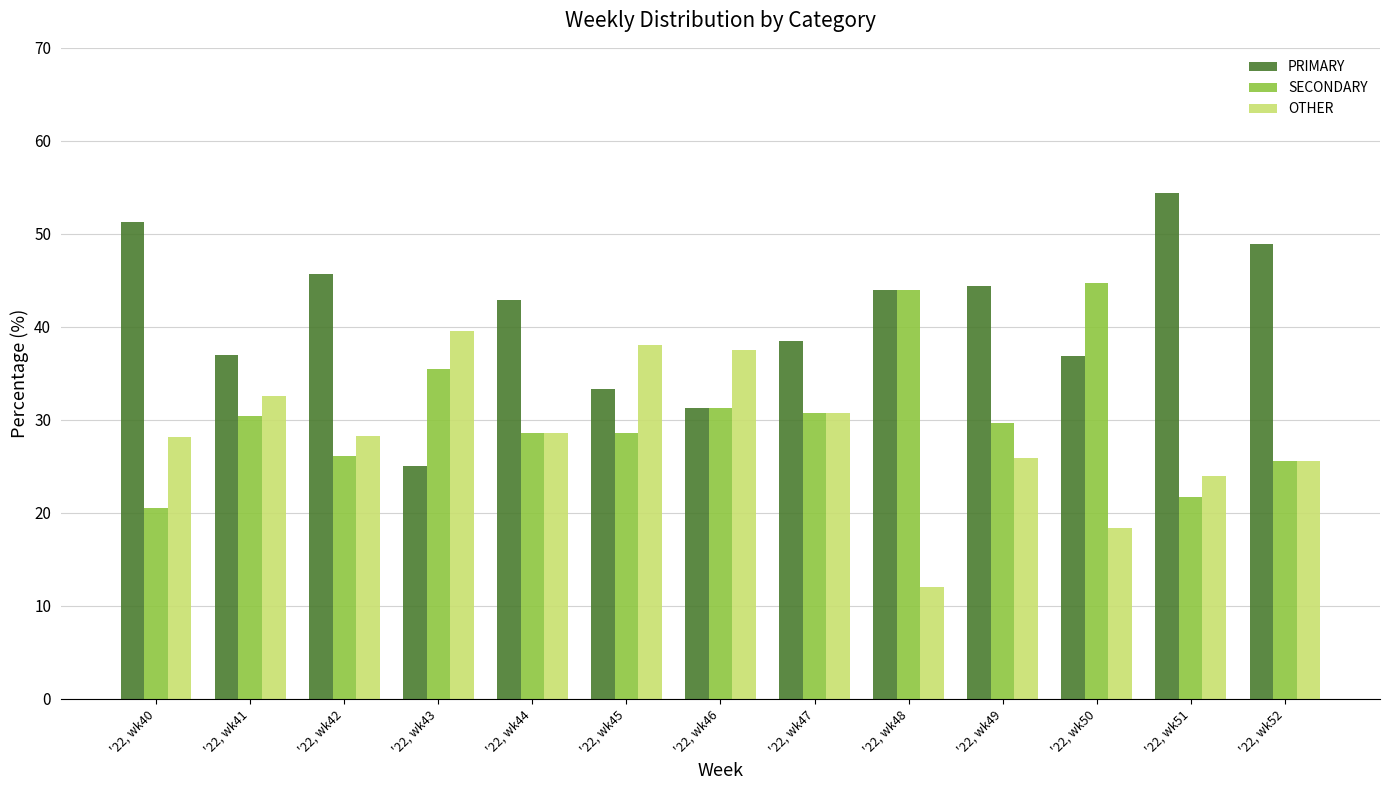

What is the spread (max minus min) of values at '22, wk44?

14.3